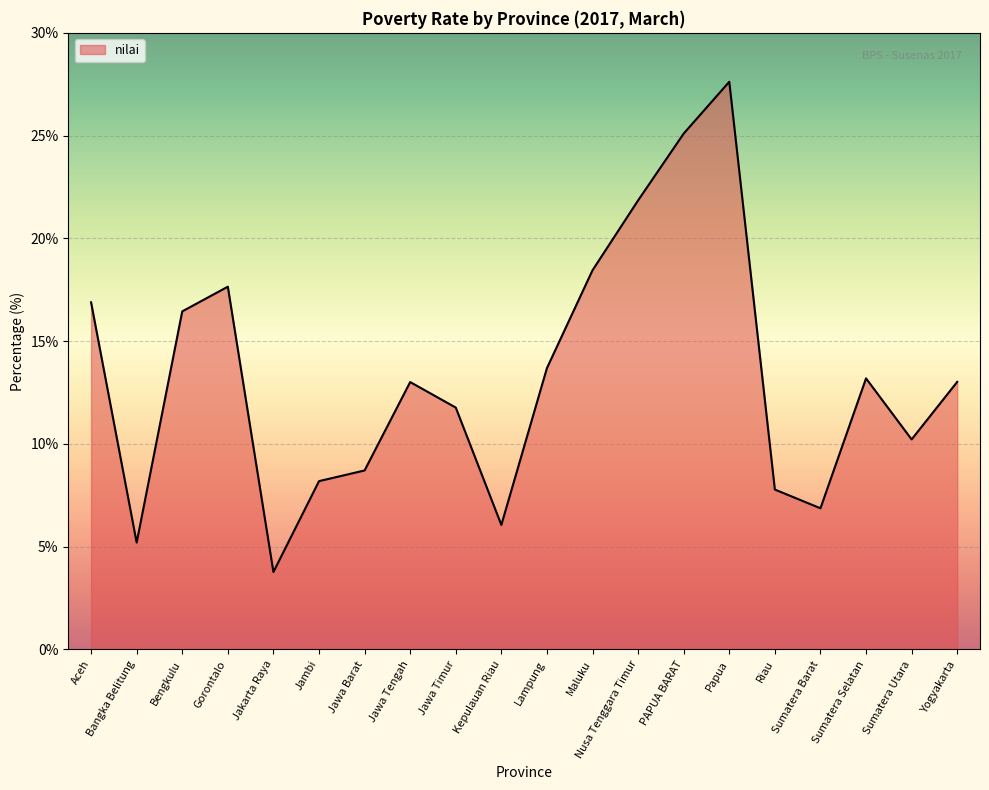

What position from the right is Maluku?

9